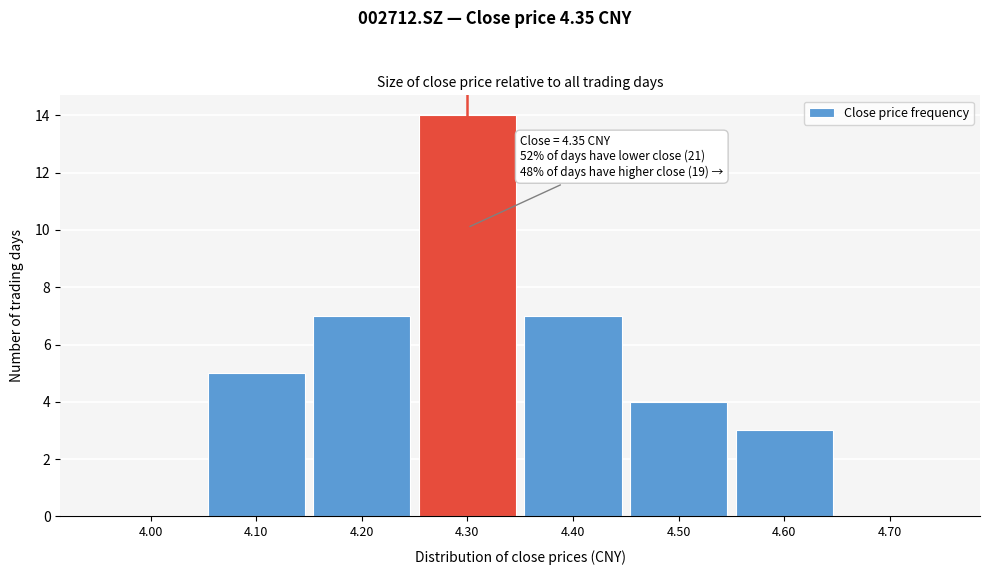

Reading left to right, extract all data points from this chart.

4.00=0	4.10=5	4.20=7	4.30=14	4.40=7	4.50=4	4.60=3	4.70=0